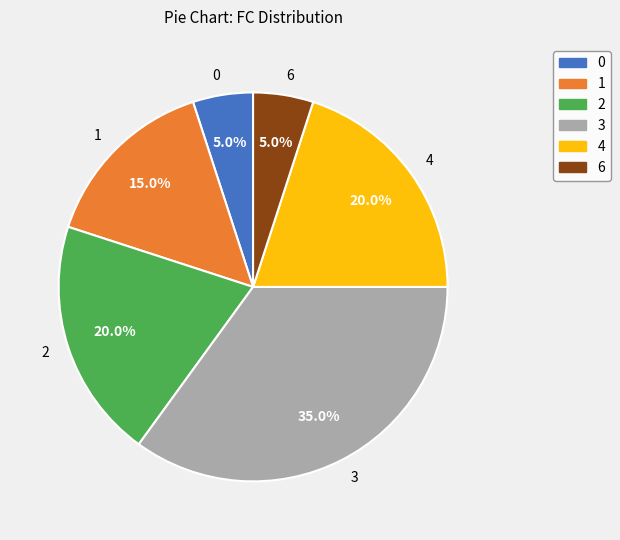

The 0 slice represents 20% of the pie. True or false?

False